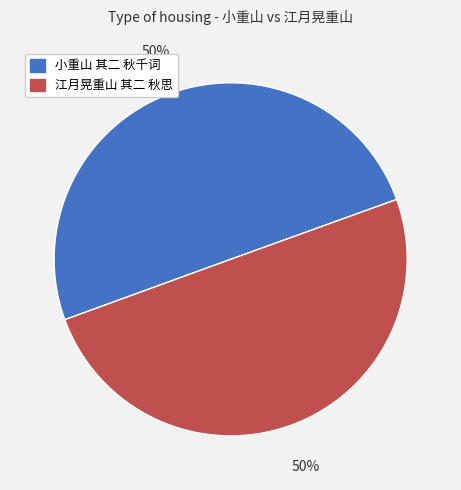

What is the ratio of the value at 小重山 其二 秋千词 to the value at 江月晃重山 其二 秋思?

1.0